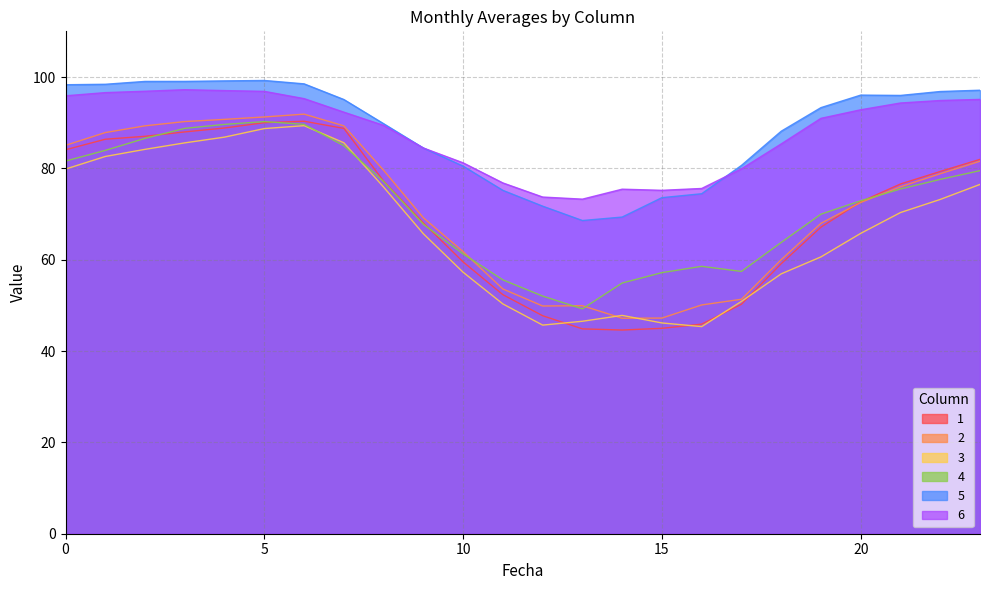

How many values in the 1 series are below 76?

12